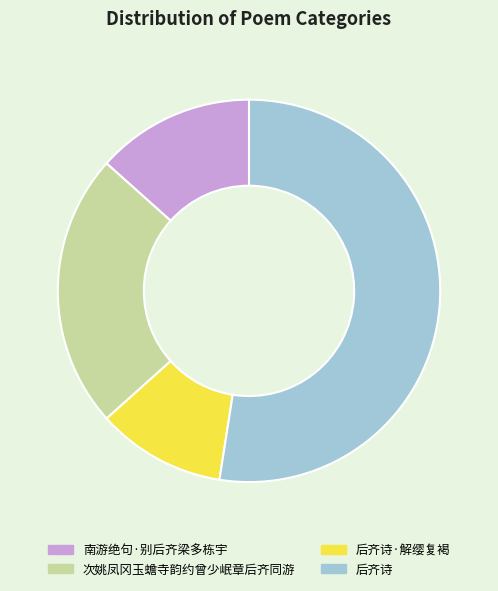

The 后齐诗·解缨复褐 slice represents 5% of the pie. True or false?

False